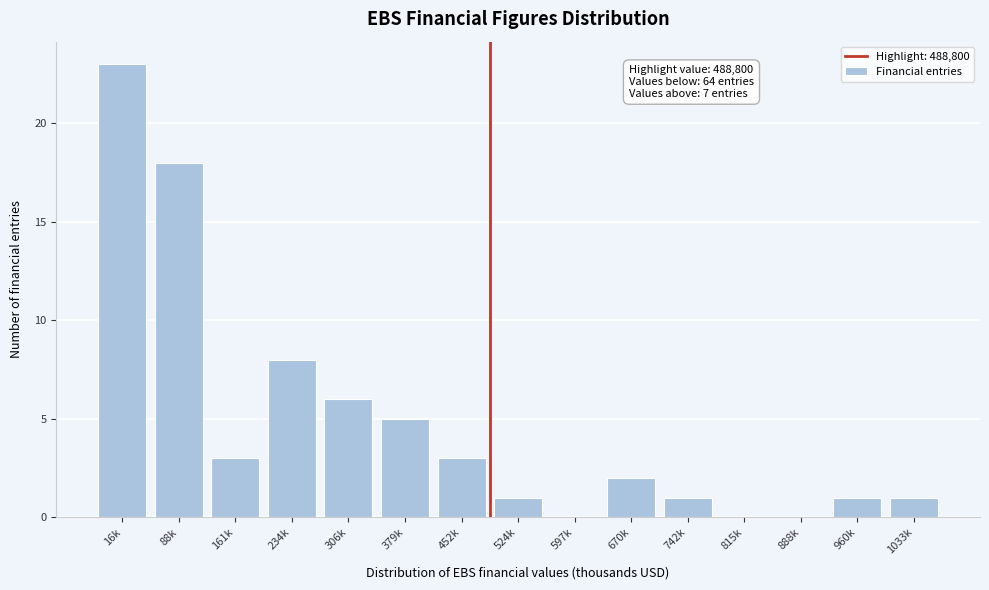

Reading right to left, transcribe all the data shown in this chart.

1033k=1	960k=1	888k=0	815k=0	742k=1	670k=2	597k=0	524k=1	452k=3	379k=5	306k=6	234k=8	161k=3	88k=18	16k=23